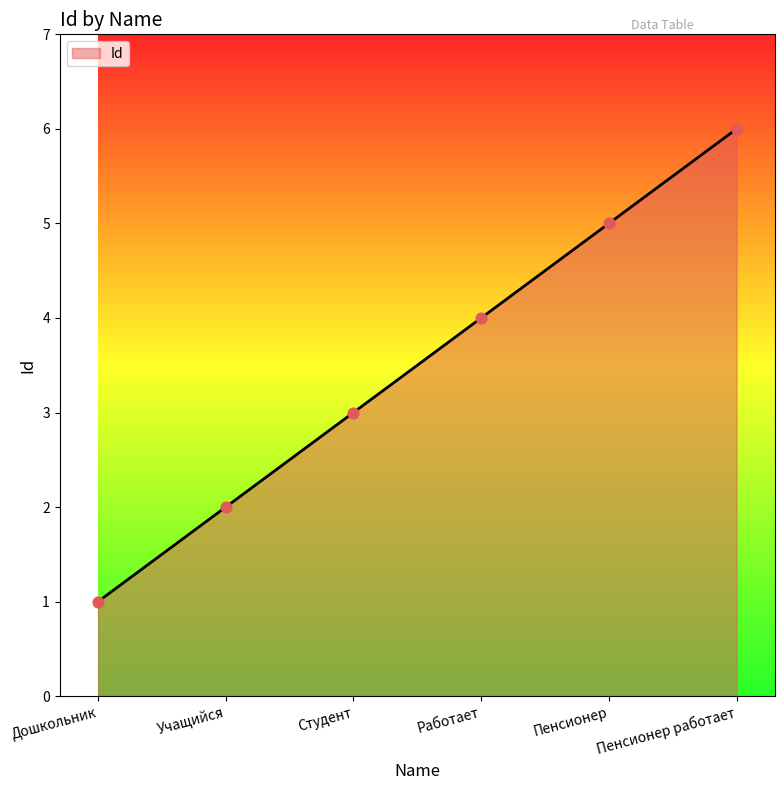

What is the change in value from Дошкольник to Пенсионер?

+4